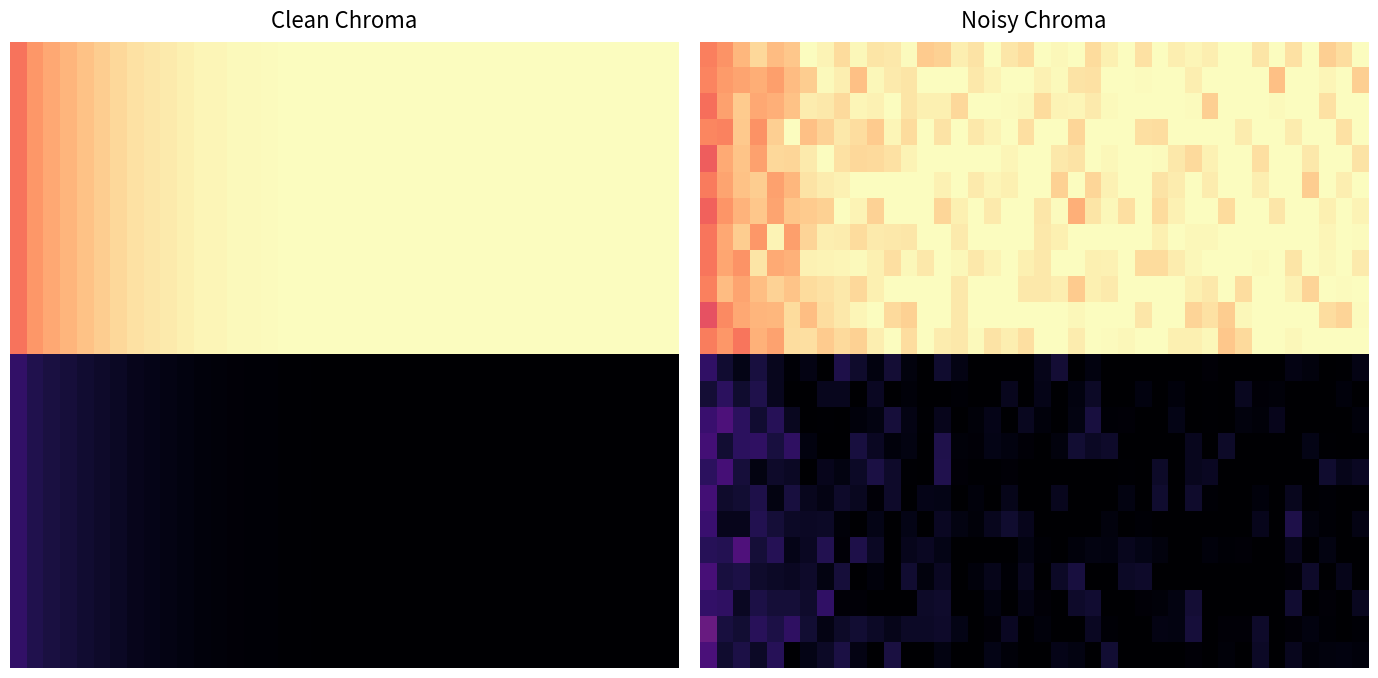

What is the total value across all series at 38?

11.9